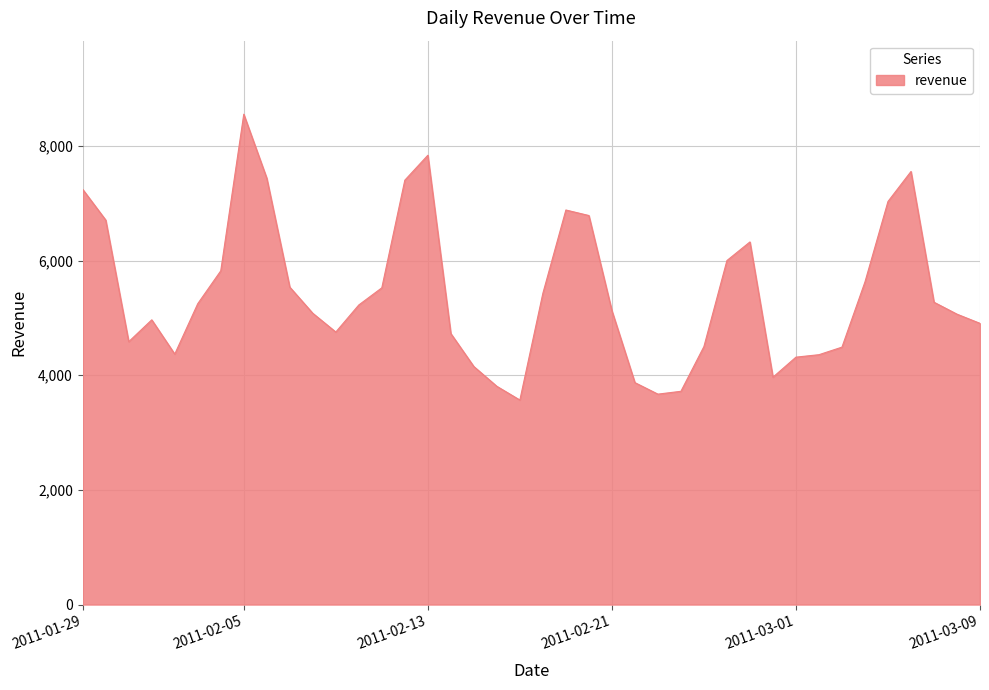

What is the greatest value displayed?

8551.5